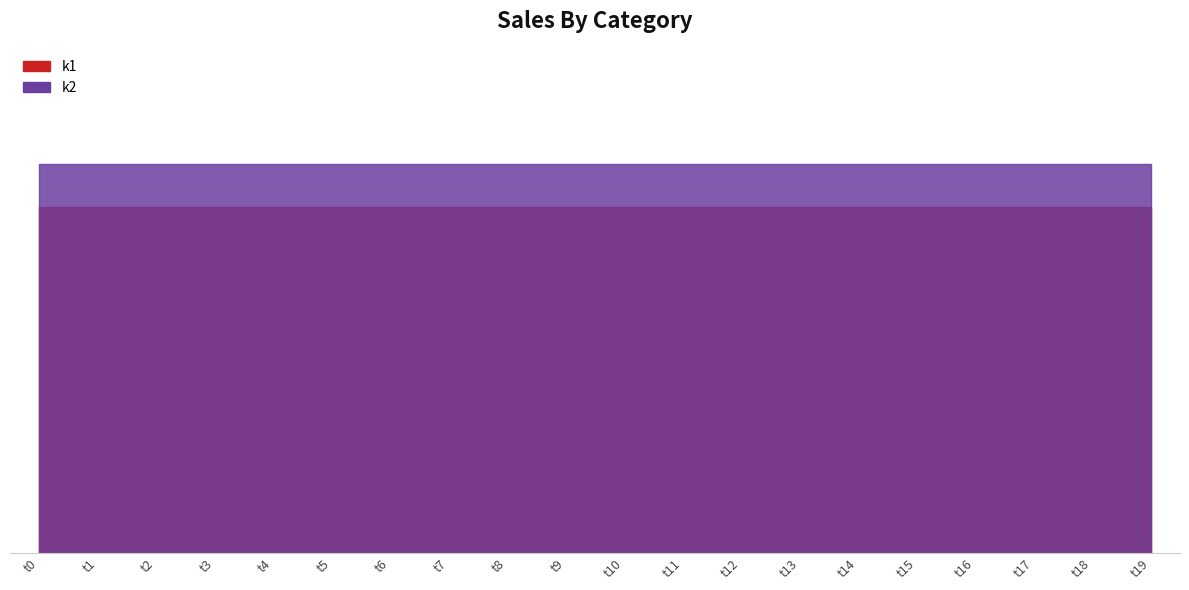

Which series has the largest range (max minus min)?

k1